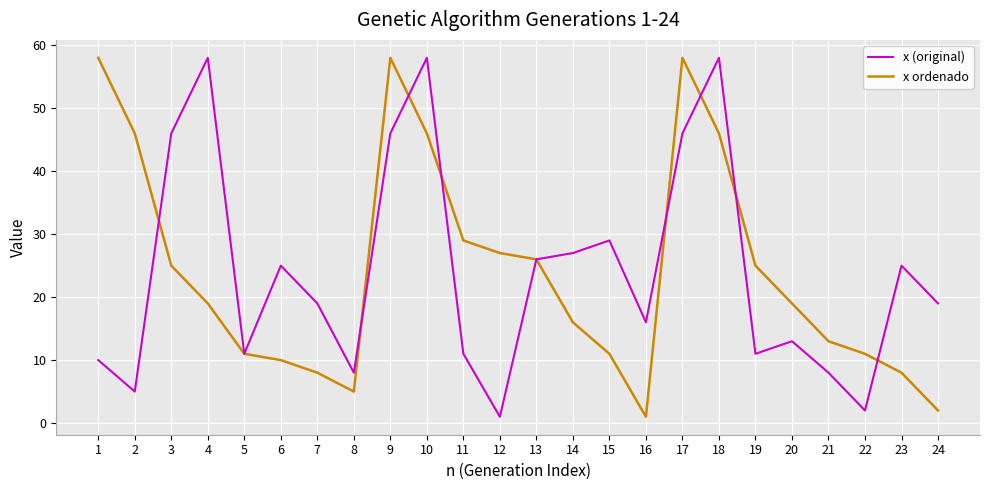

What is the maximum value for x ordenado?

58